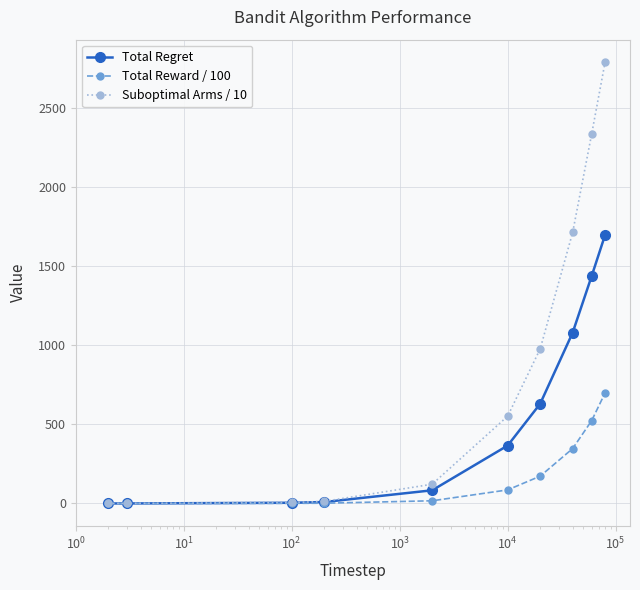

Does the chart display data point markers on the line(s)?

Yes